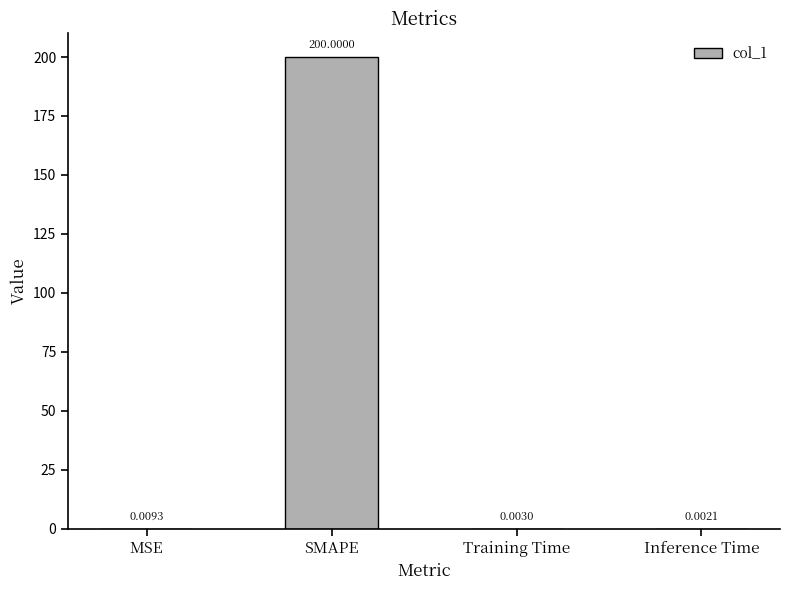

What is the difference between the values at SMAPE and Inference Time?

200.0